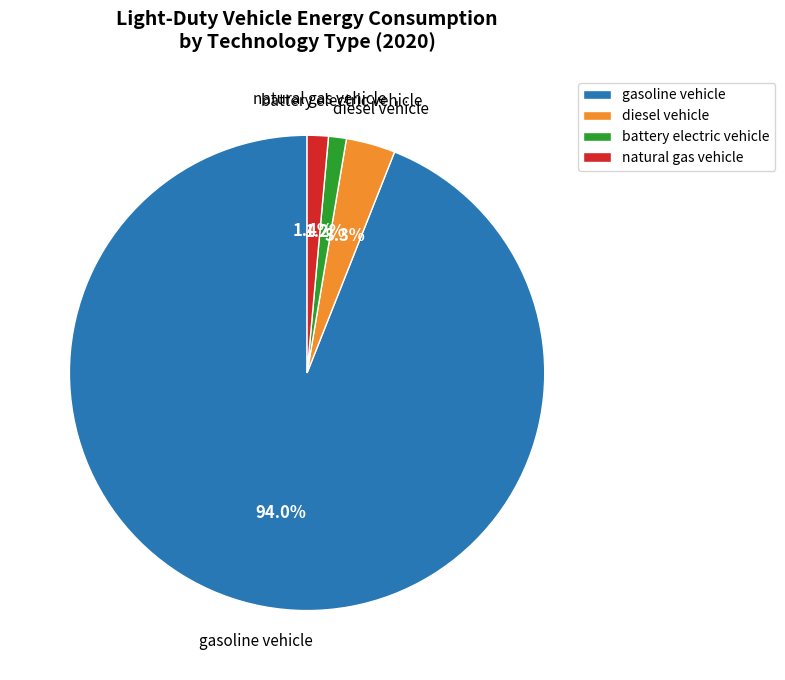

What is the largest slice in the pie chart?

gasoline vehicle